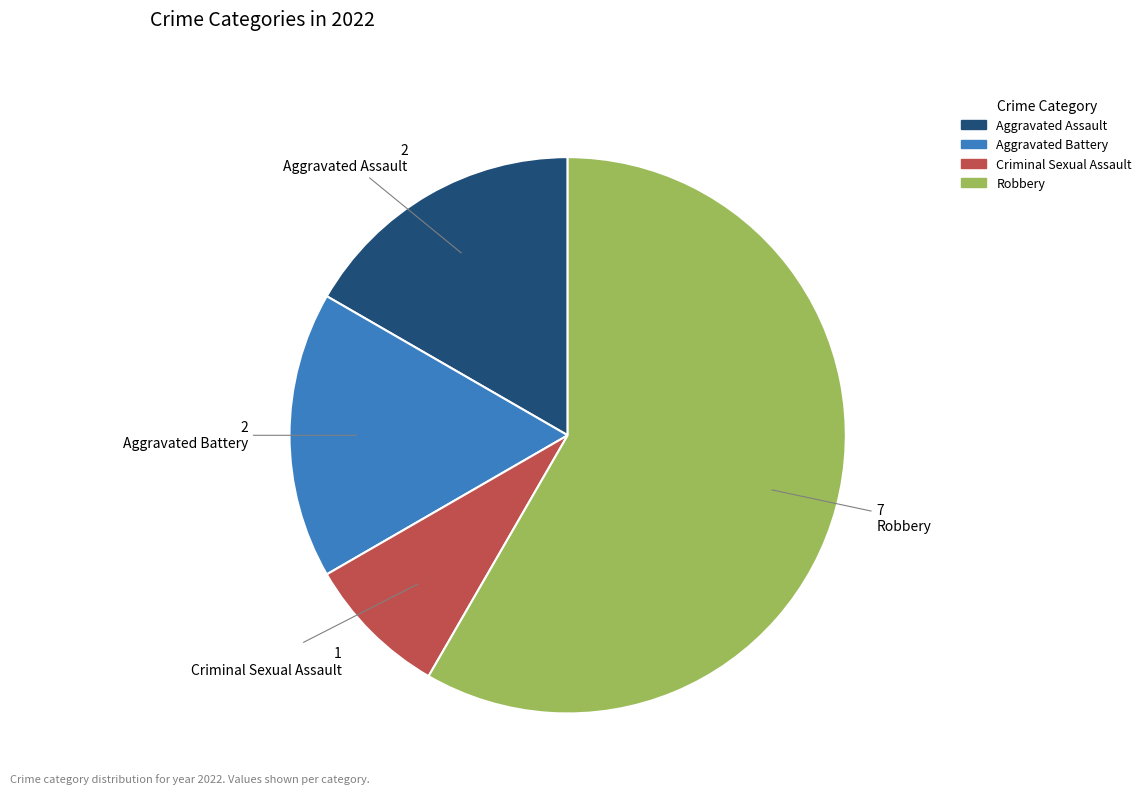

Is the sum of Criminal Sexual Assault and Aggravated Assault greater than half?

No